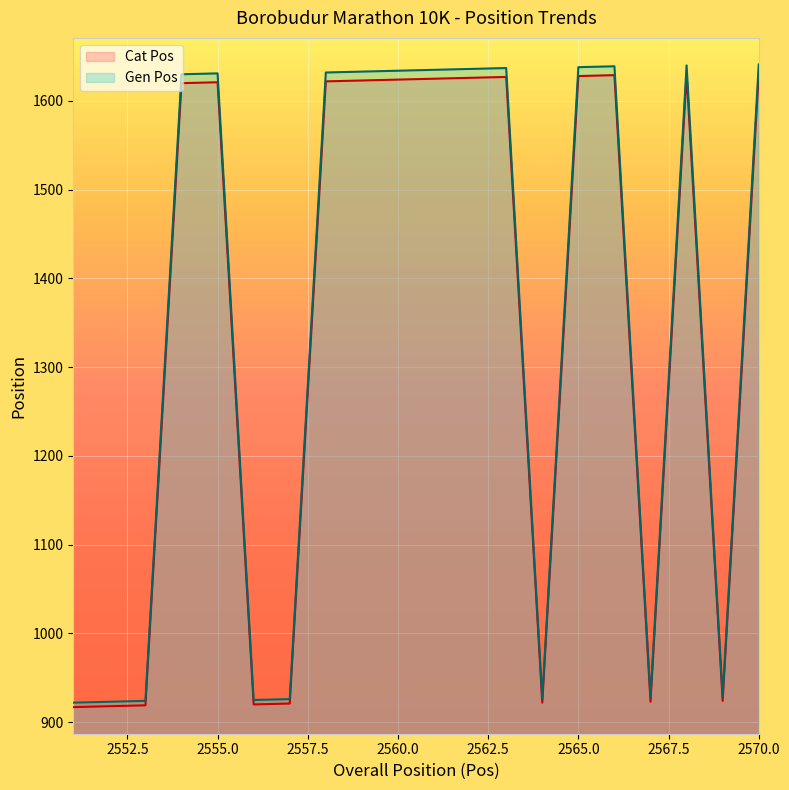

Between 2553 and 2565, which series saw the biggest shift?

Gen Pos